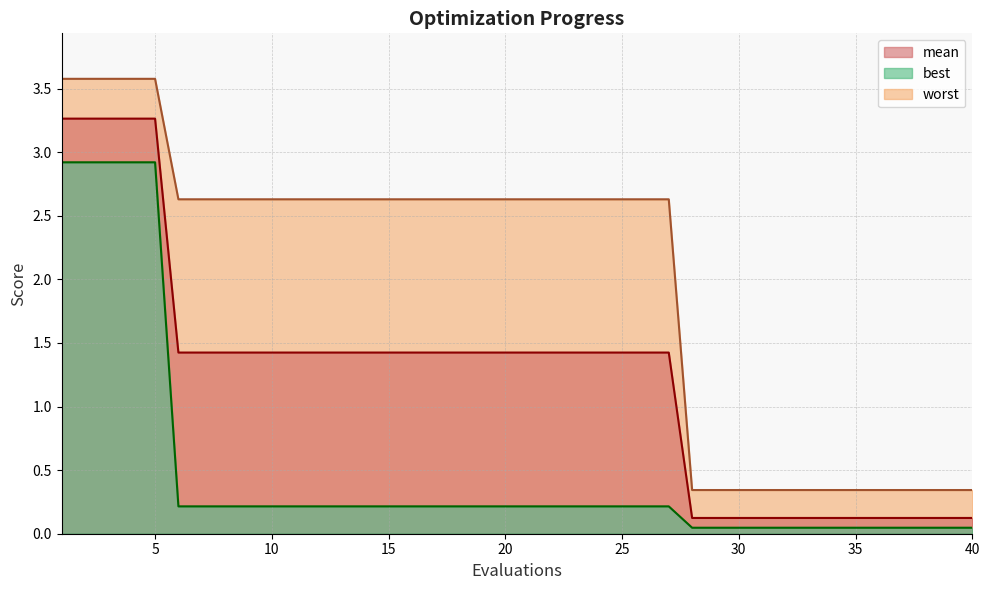

Between 14 and 19, which is larger?

14